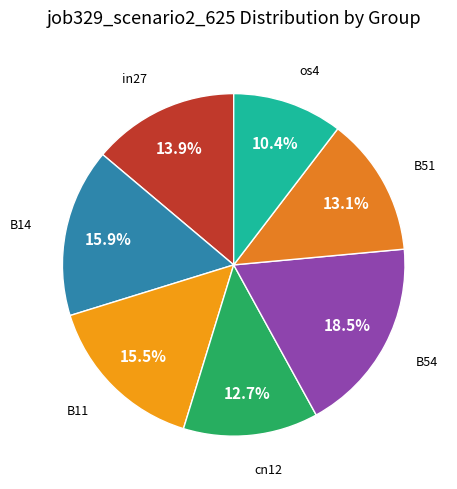

How many slices are in this pie chart?

7